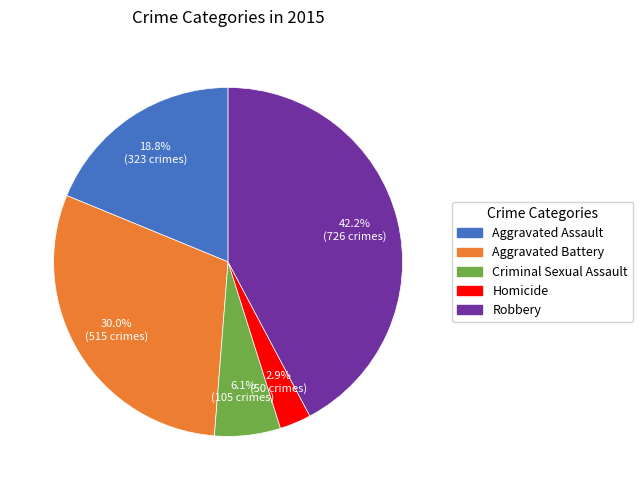

What is the total percentage of Aggravated Battery and Criminal Sexual Assault?

36.1%